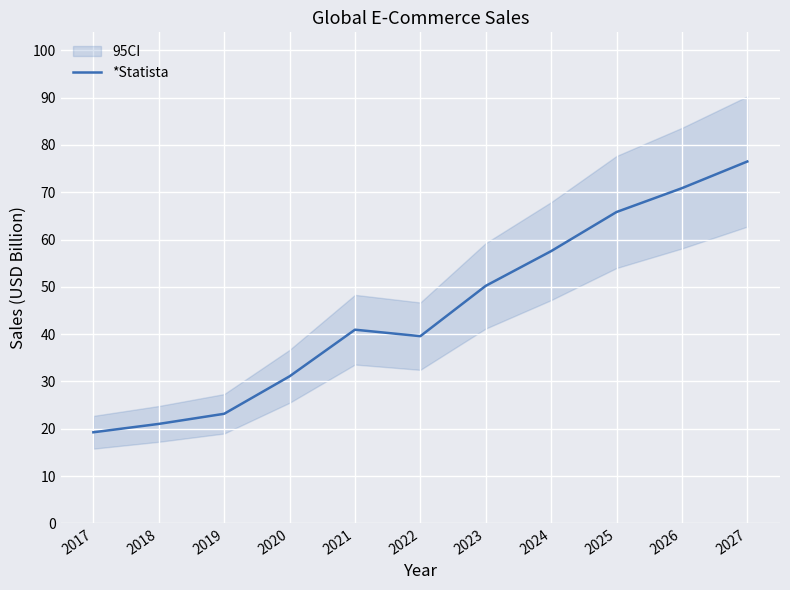

What is the change in value from 2019 to 2022?

+16.4